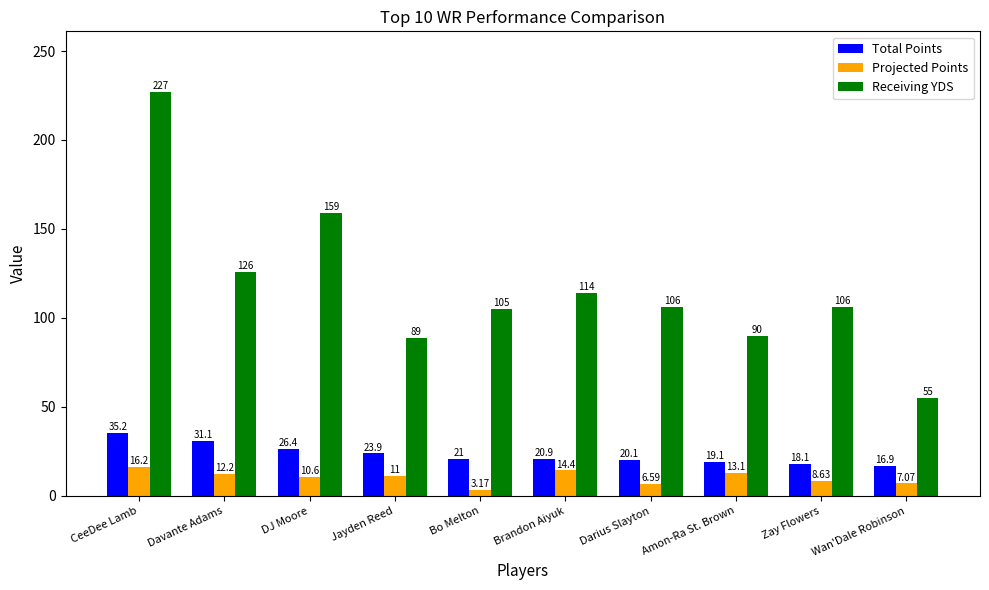

Rank the categories by Projected Points value from highest to lowest.

CeeDee Lamb, Brandon Aiyuk, Amon-Ra St. Brown, Davante Adams, Jayden Reed, DJ Moore, Zay Flowers, Wan'Dale Robinson, Darius Slayton, Bo Melton